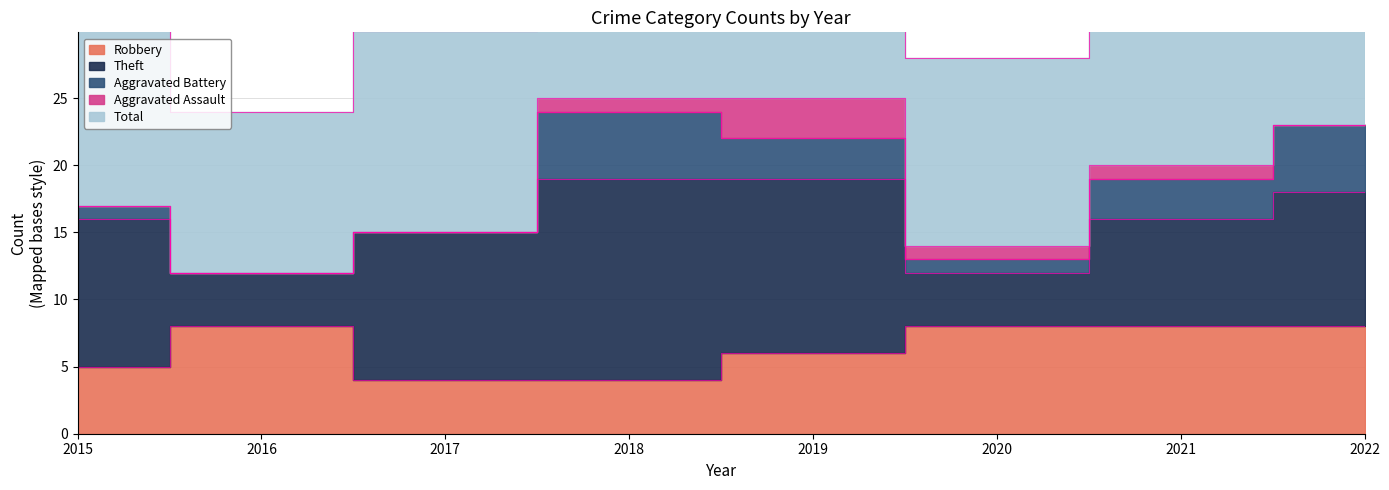

Reading right to left, extract all data points from this chart.

Robbery: 8	8	8	6	4	4	8	5
Theft: 10	8	4	13	15	11	4	11
Aggravated Battery: 5	3	1	3	5	0	0	1
Aggravated Assault: 0	1	1	3	1	0	0	0
Total: 24	21	14	26	25	15	12	17